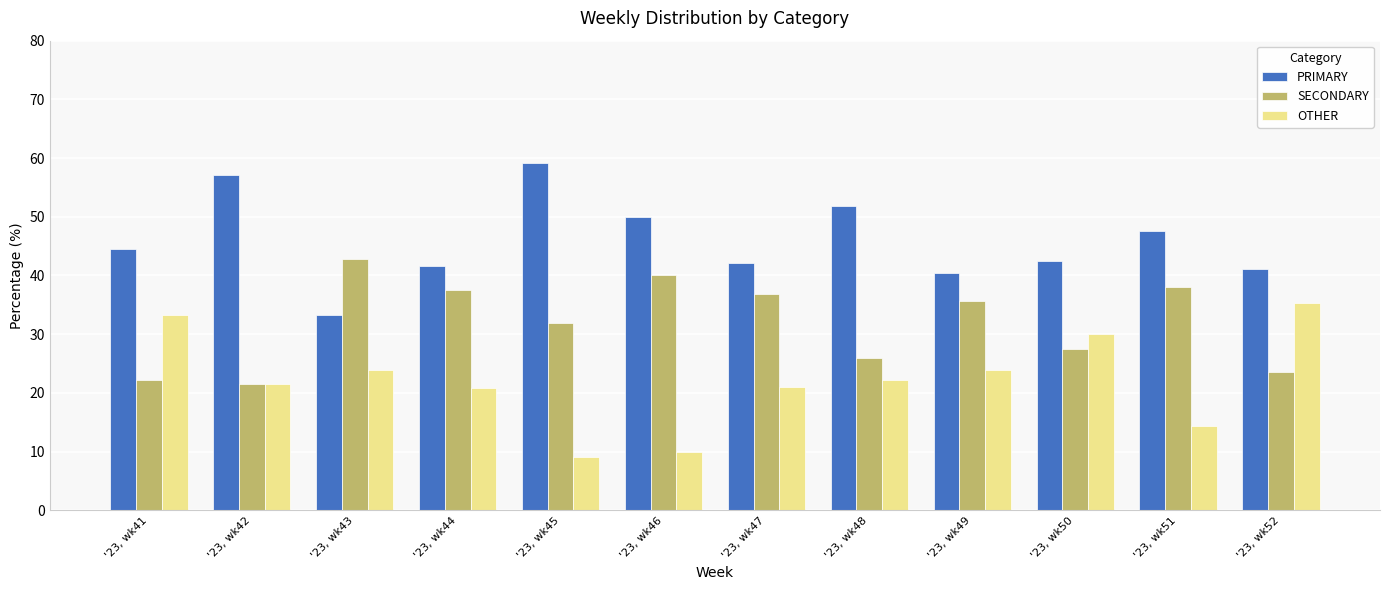

Rank the series by their maximum value, from highest to lowest.

PRIMARY, SECONDARY, OTHER